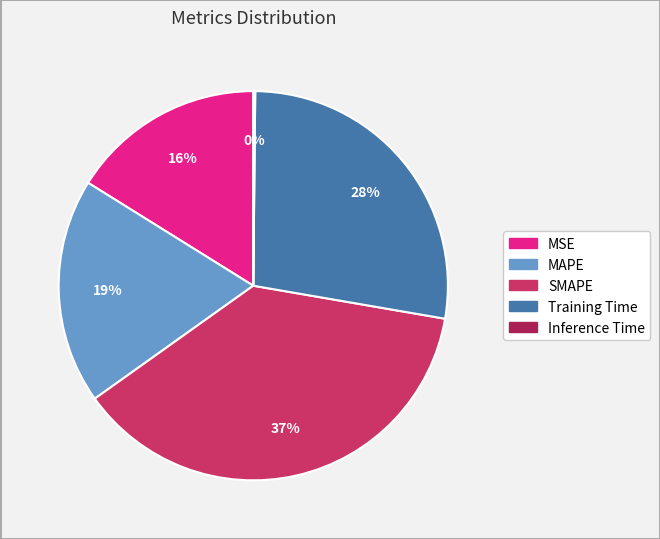

Is the sum of SMAPE and MSE greater than half?

Yes